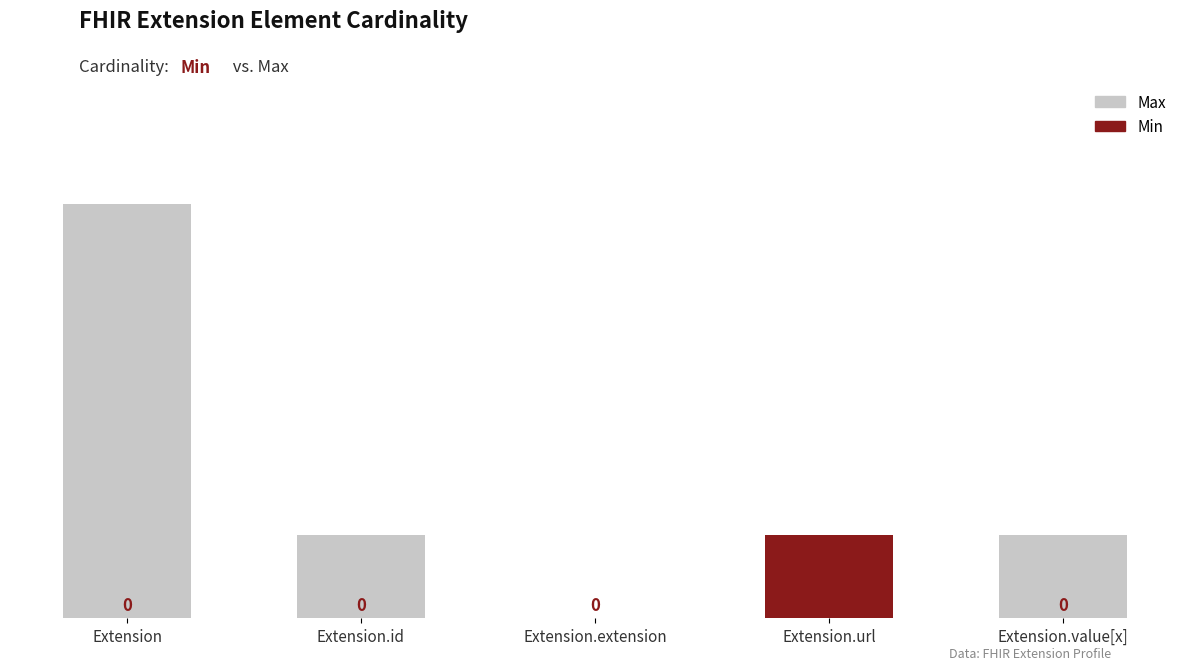

What is the value of the Max bar at the 1st from the left?

5